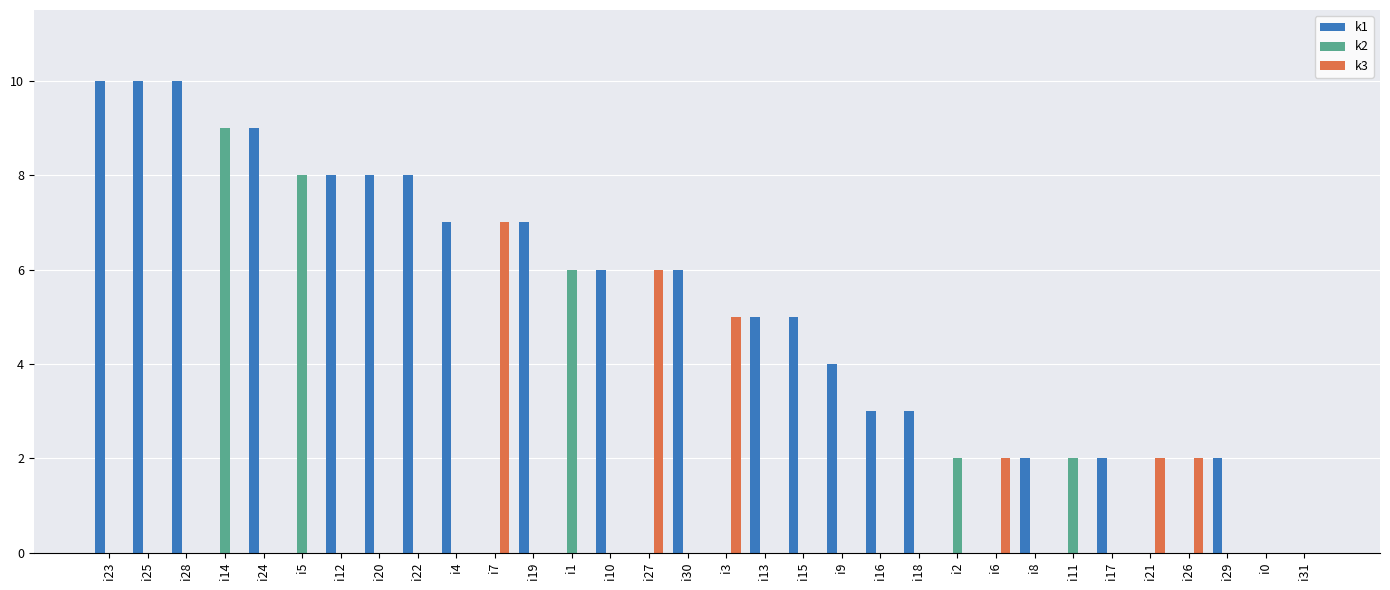

Is the value of k1 at i8 greater than the value of k2 at i20?

Yes